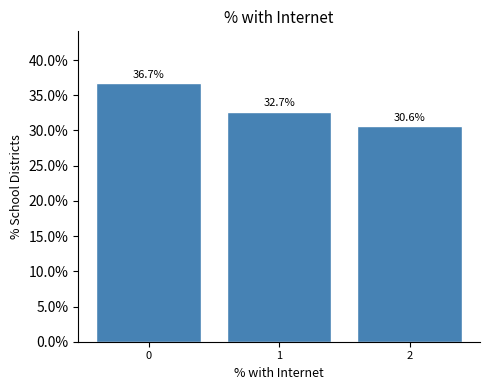

Reading left to right, list every bar in this chart as the range it spans on the x-axis followed by its height.

-0.5 to 0.5: 36.7
0.5 to 1.5: 32.7
1.5 to 2.5: 30.6